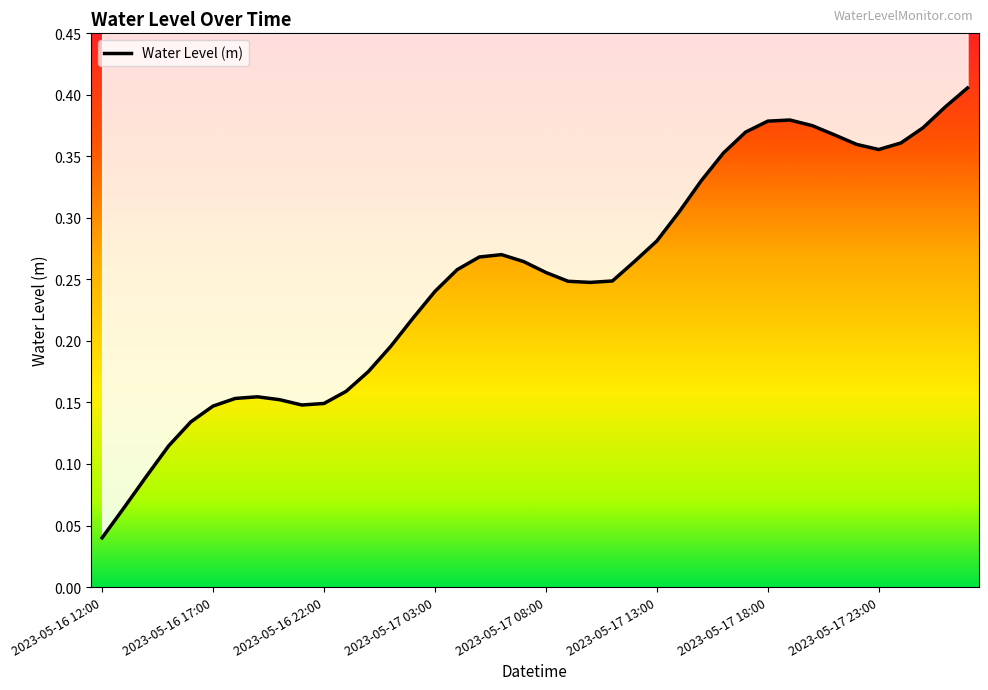

At which label is the value closest to 0?

2023-05-16 12:00